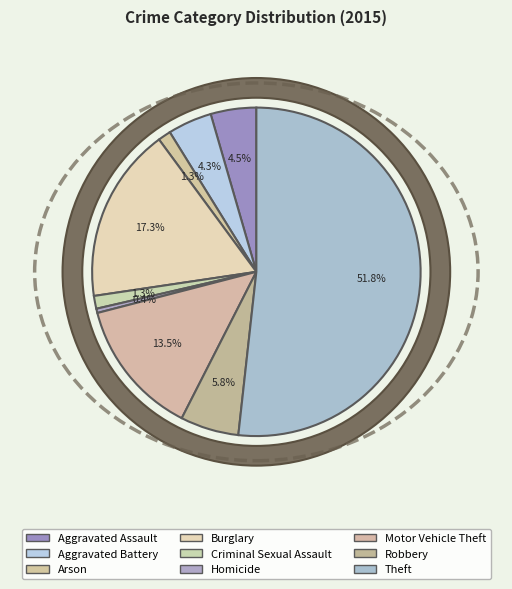

To the nearest percent, what is the combined percentage of Aggravated Assault and Aggravated Battery?

9%